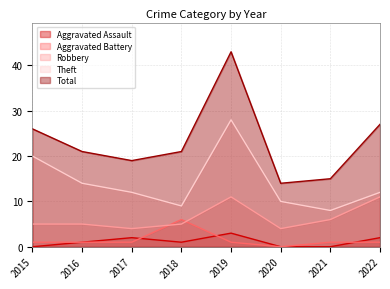

At which label does Total first exceed 21?

2015